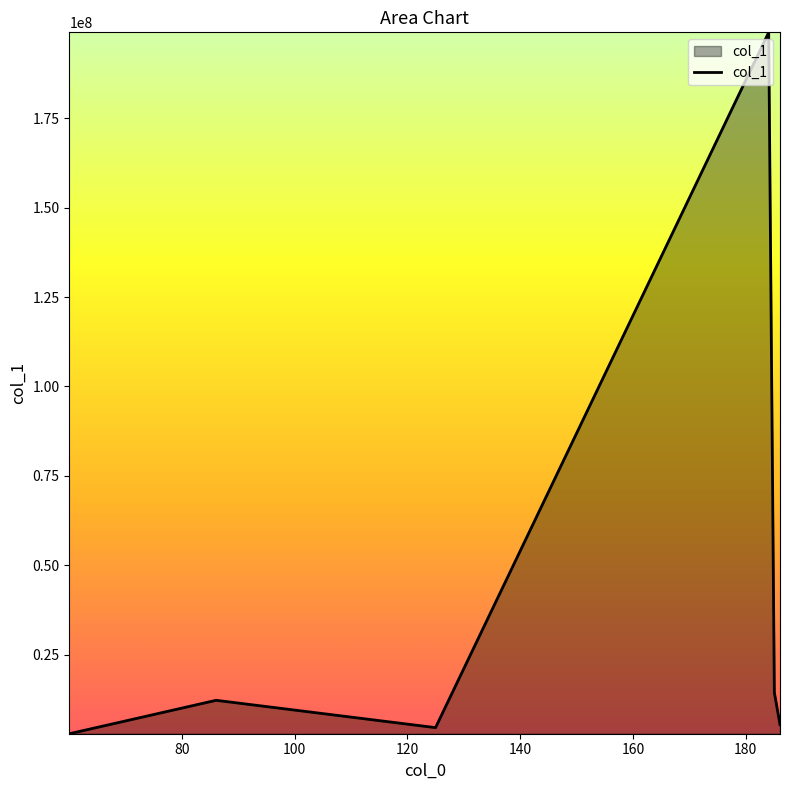

How many interior local peaks (higher than both neighbors) does the data have?

2